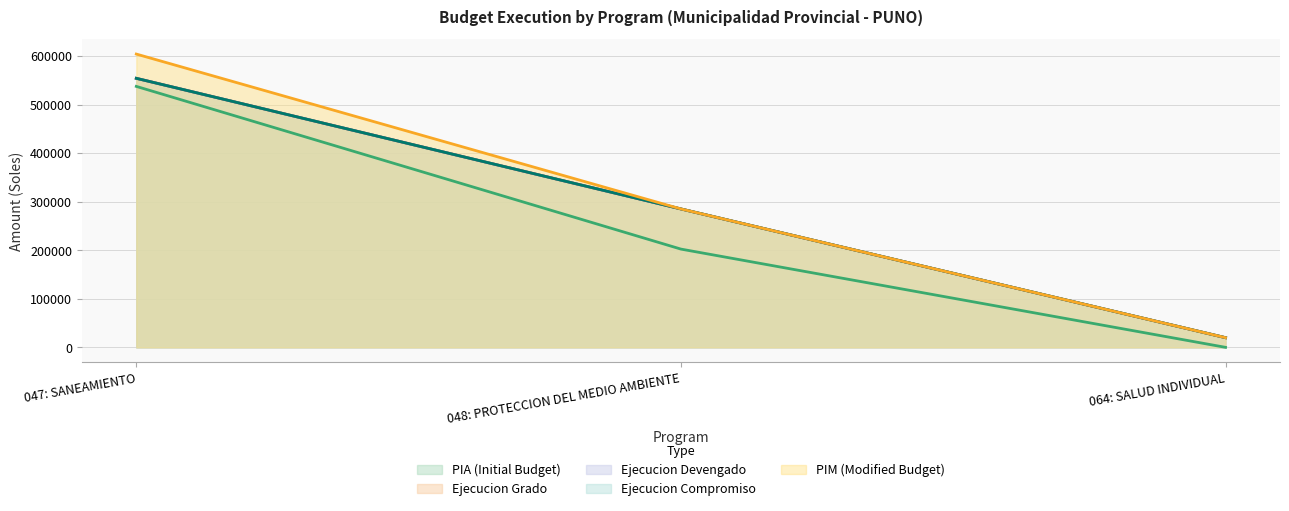

At which label is ejecucion_grado closest to 286911?

048: PROTECCION DEL MEDIO AMBIENTE